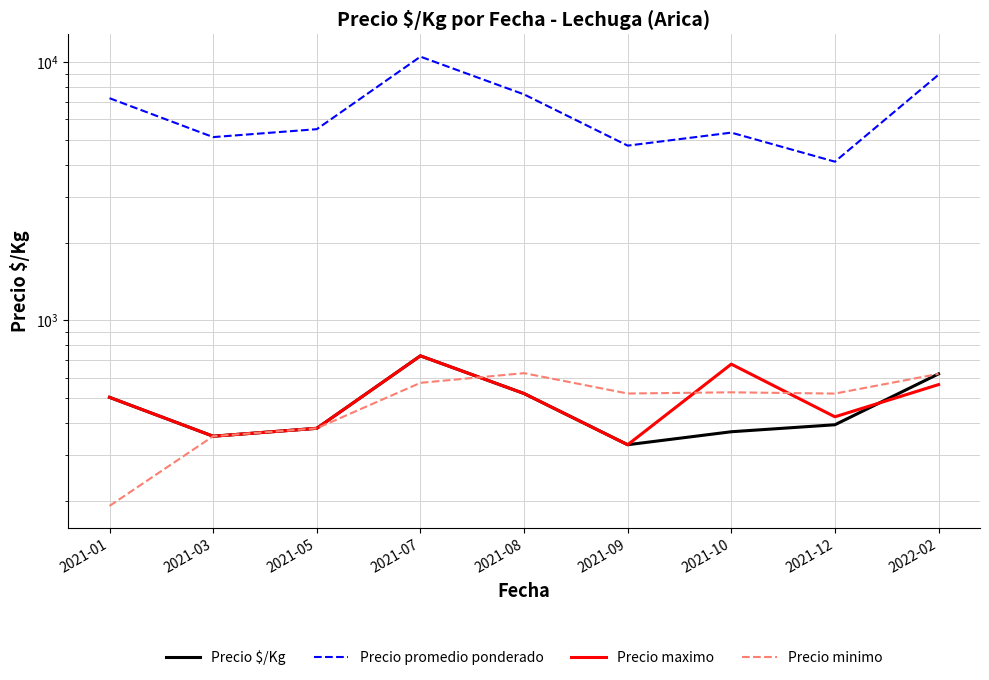

Read the Precio promedio ponderado value at 2021-09.

4750.0